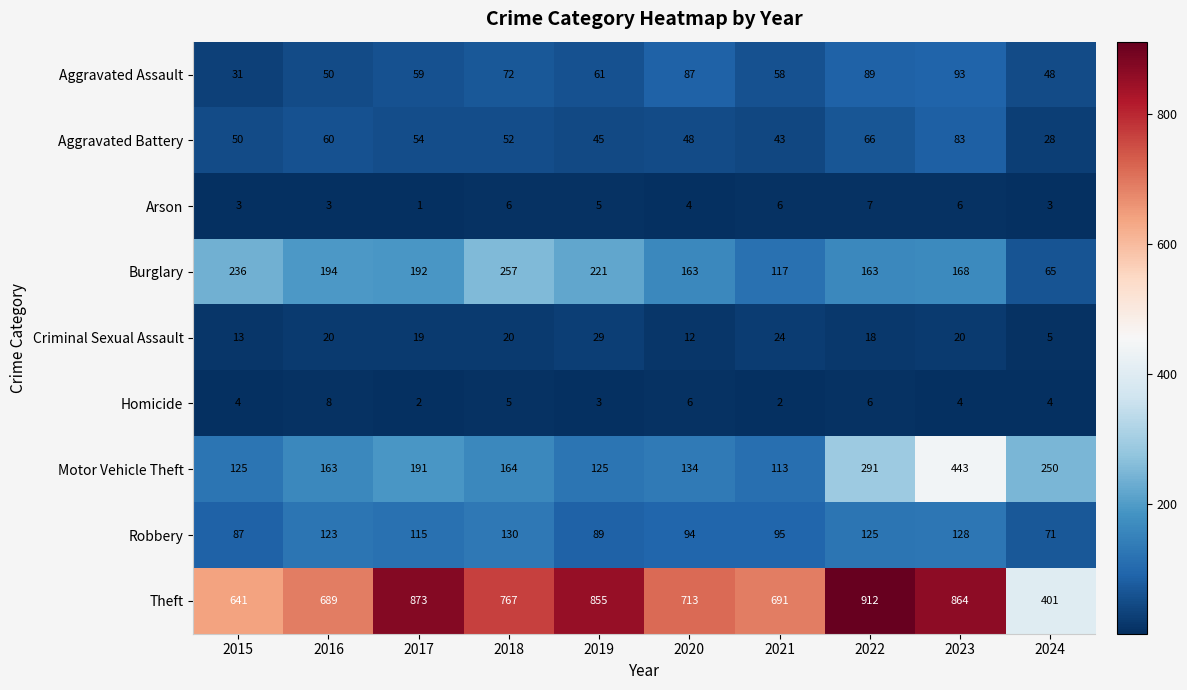

At 2016, list the series in order from smallest to largest.

Arson, Homicide, Criminal Sexual Assault, Aggravated Assault, Aggravated Battery, Robbery, Motor Vehicle Theft, Burglary, Theft